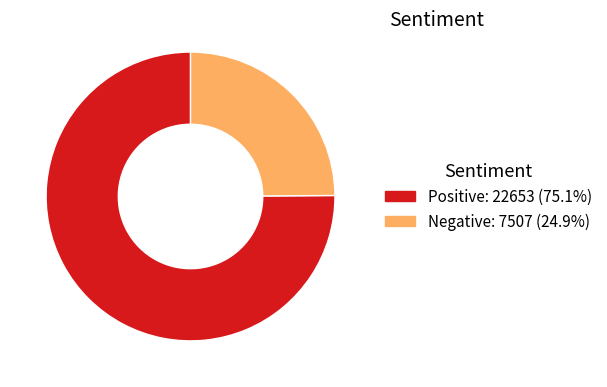

Which slice represents more than half of the pie?

Positive